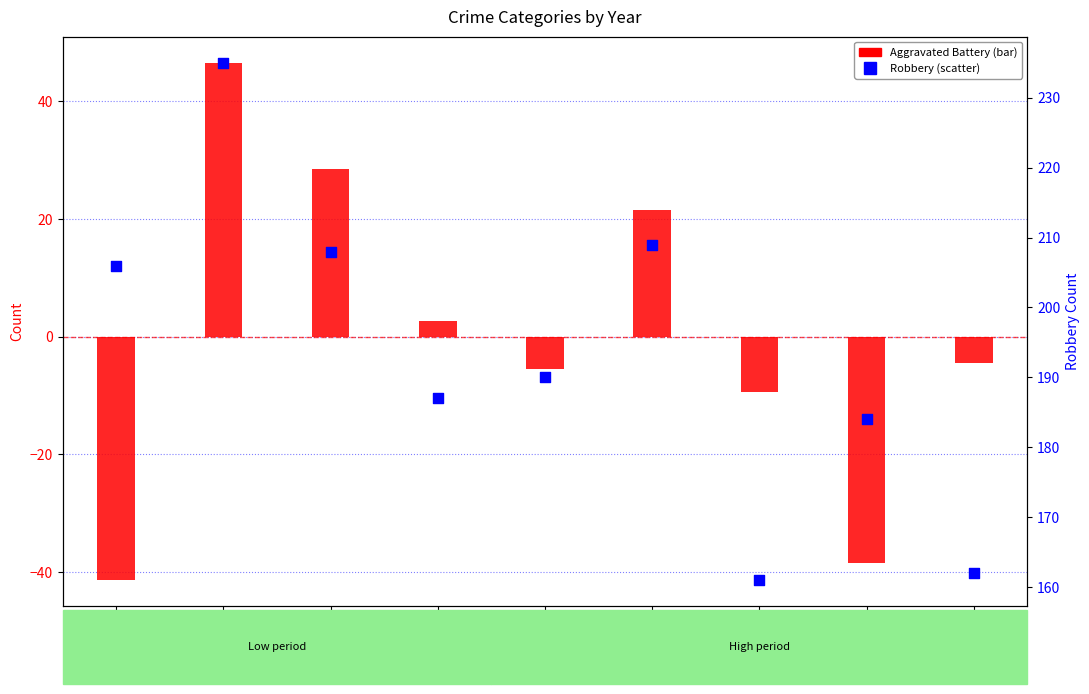

Which series reaches the maximum Y coordinate?

Robbery